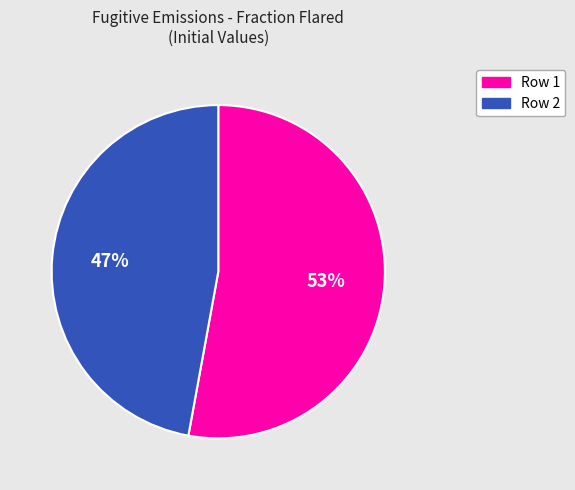

Between Row 2 and Row 1, which is larger?

Row 1